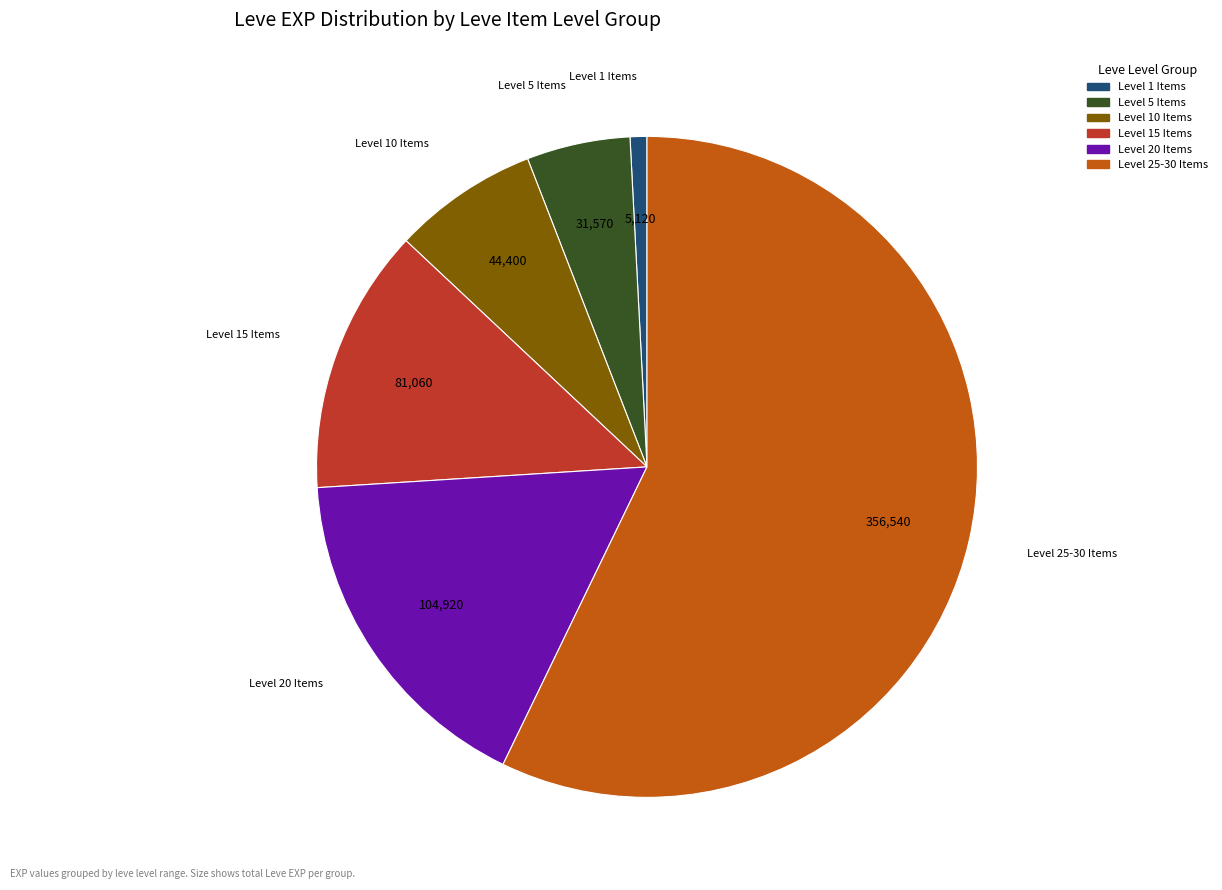

Does any single category account for the majority?

Yes